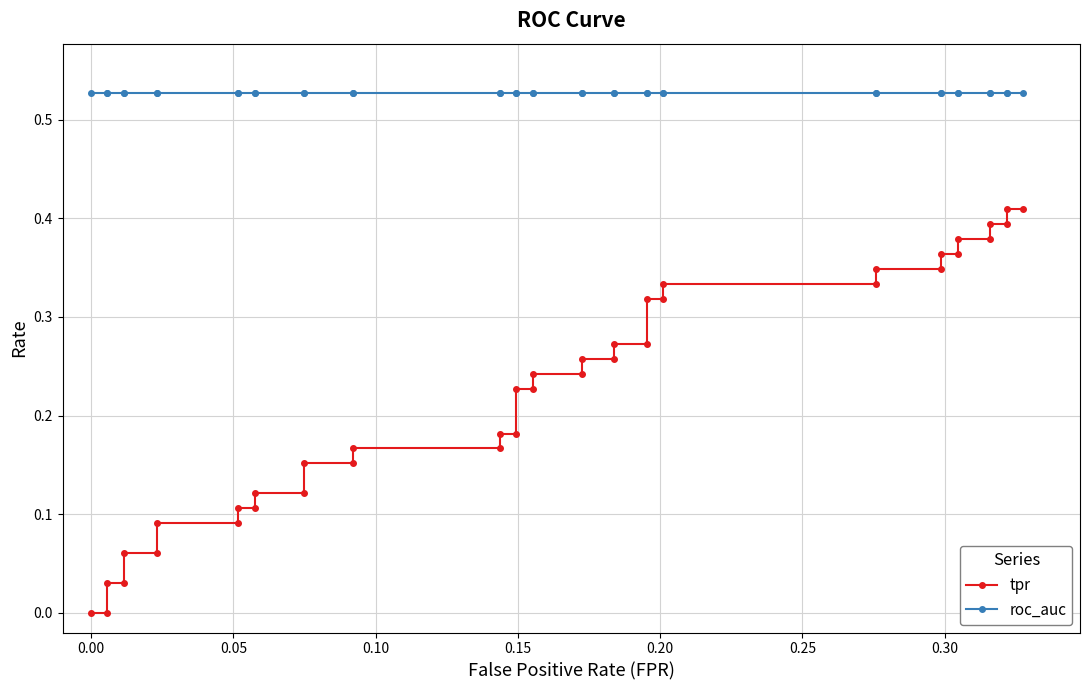

True or false: tpr and roc_auc cross at least once.

False